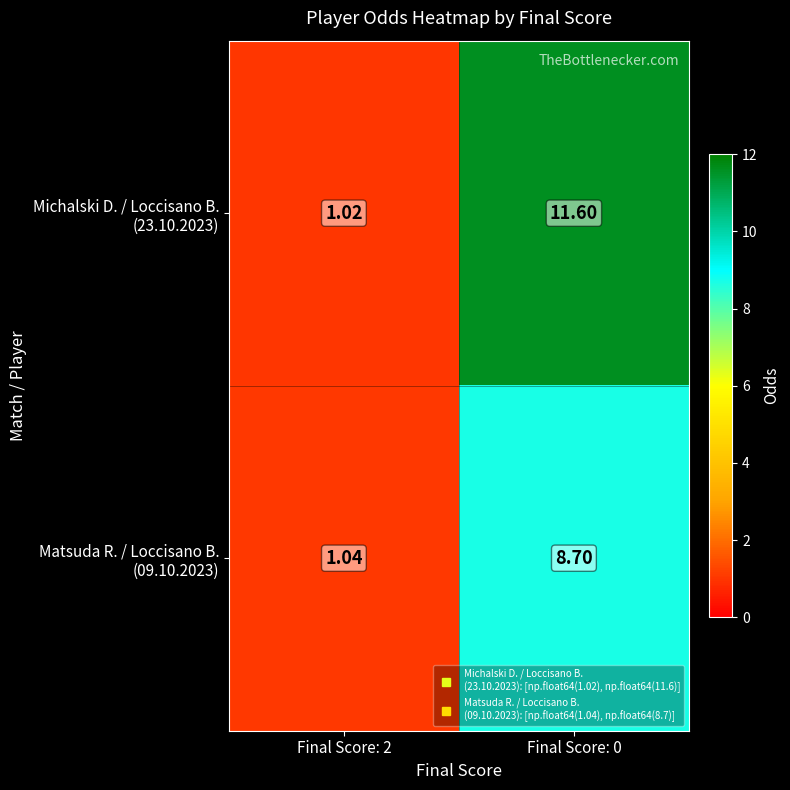

Which series changed the most between Final Score: 2 and Final Score: 0?

Michalski D. / Loccisano B. (23.10.2023)